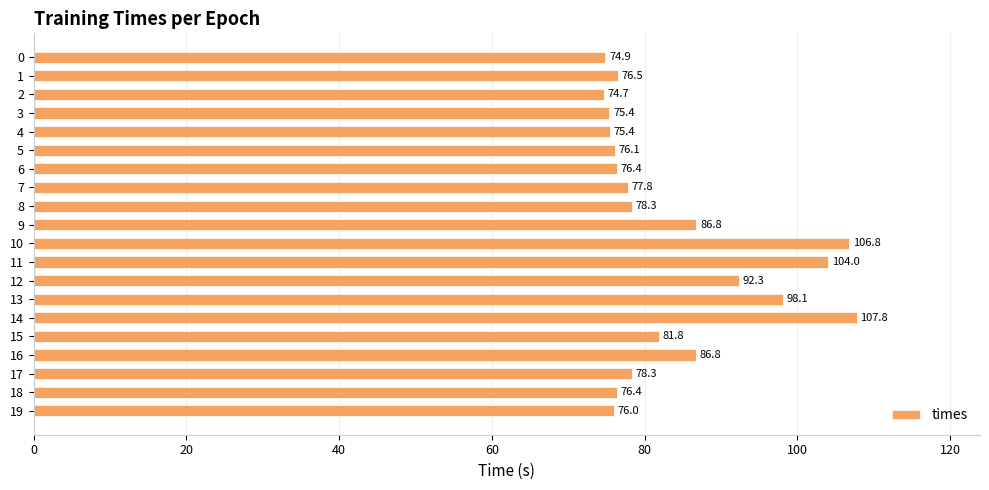

Where is the data nearest to the value 91?

12